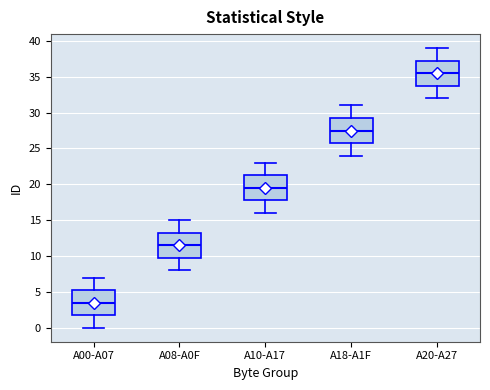

Reading left to right, transcribe this box plot: for each box, give where its median line is, the range the box spans, and where its two whiskers end, as read against the y-axis. The values are not printed on the chart, so give them approximately, as read against the axis.

A00-A07: median 3.5, box 2.0 to 5.5, whiskers 0.0 to 7.0
A08-A0F: median 11.5, box 10.0 to 13.5, whiskers 8.0 to 15.0
A10-A17: median 19.5, box 18.0 to 21.5, whiskers 16.0 to 23.0
A18-A1F: median 27.5, box 26.0 to 29.5, whiskers 24.0 to 31.0
A20-A27: median 35.5, box 34.0 to 37.5, whiskers 32.0 to 39.0